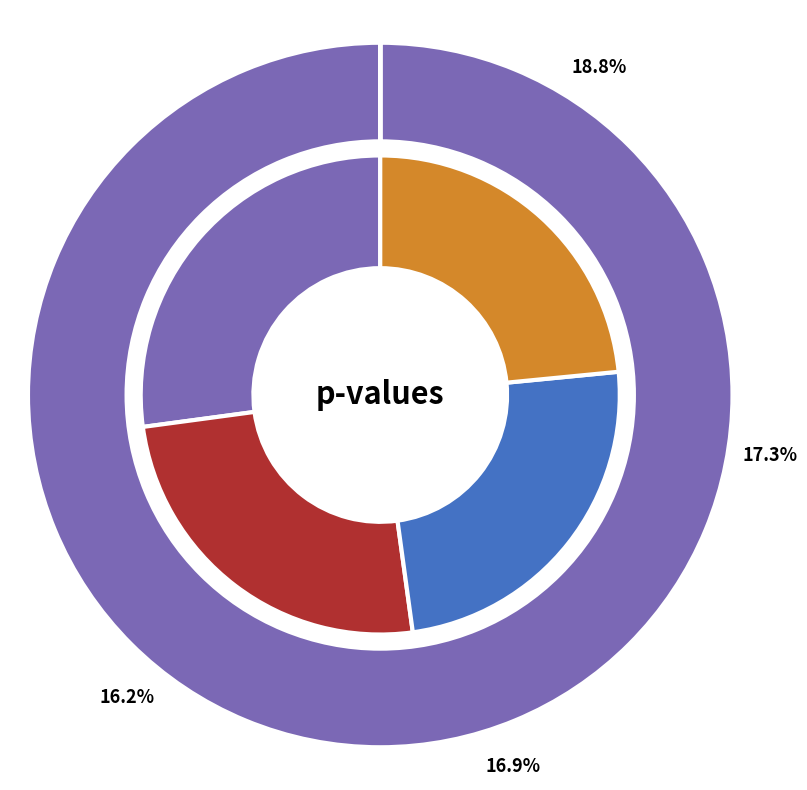

Which slice is the smallest?

DistCenter_res